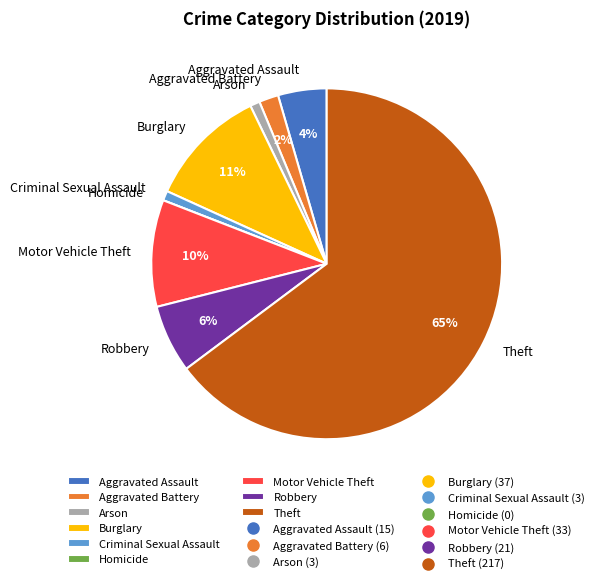

To the nearest percent, what is the combined percentage of Aggravated Battery and Criminal Sexual Assault?

3%